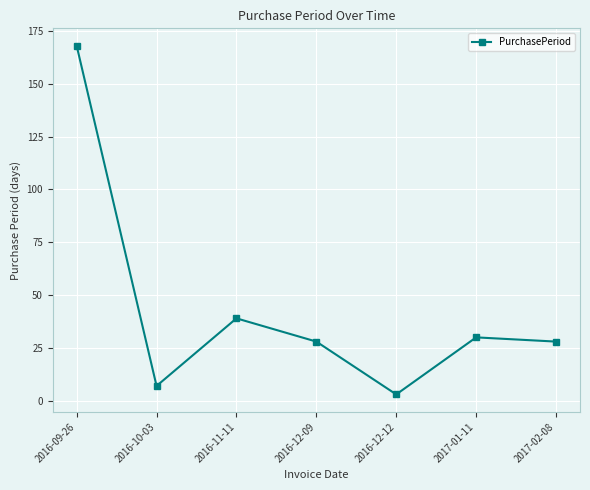

Does the chart have visible grid lines?

Yes